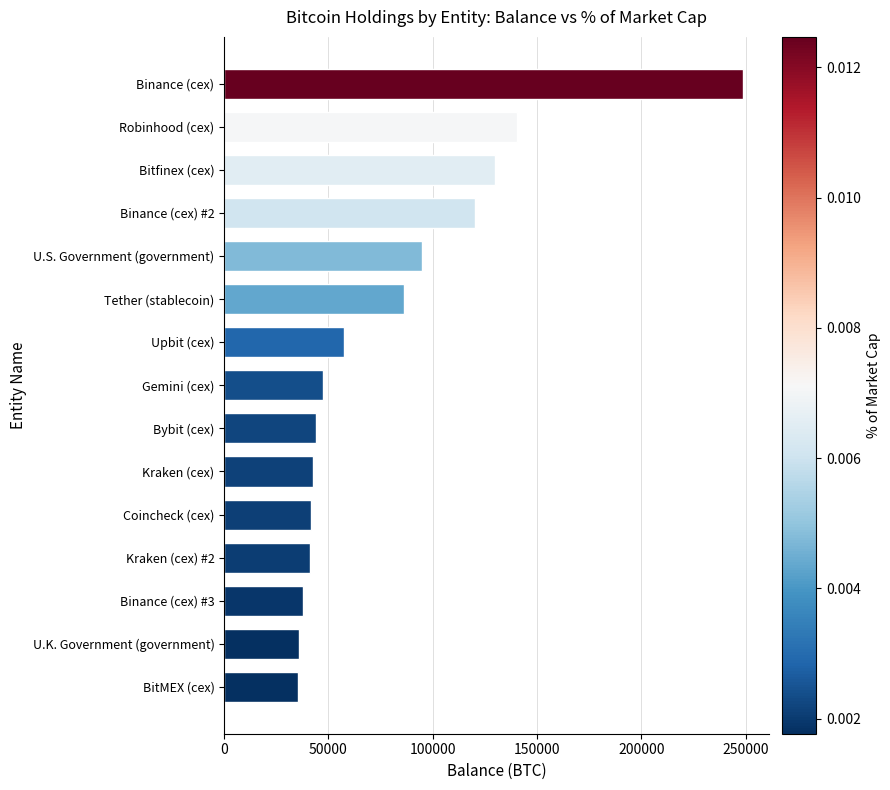

What is the sum of all values?

1203657.0